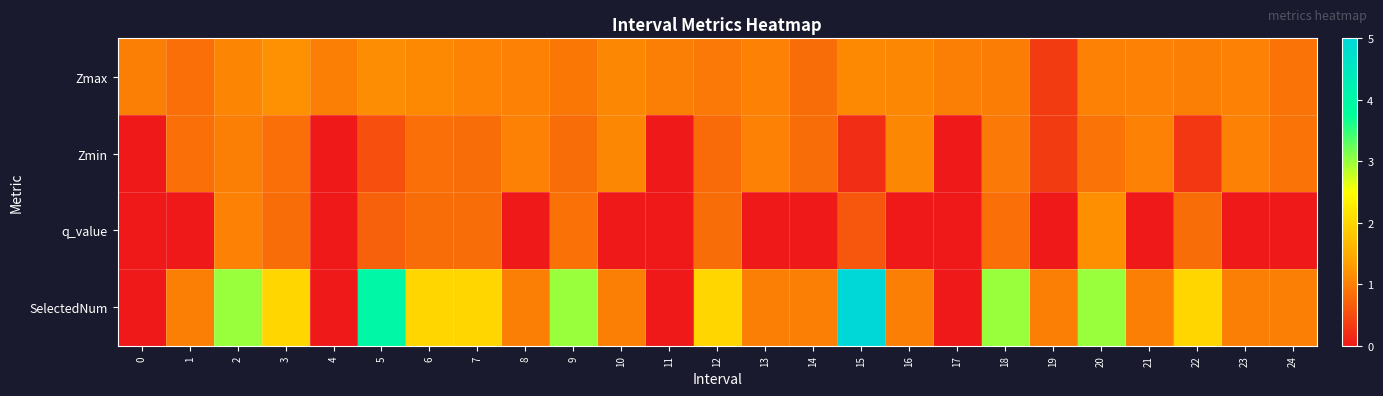

What is the spread (max minus min) of values at 23?

1.0